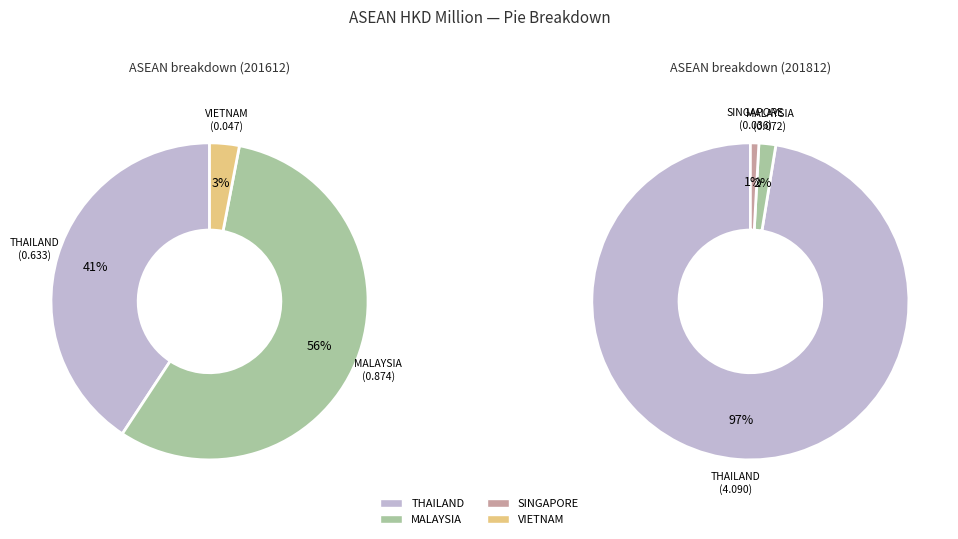

Does any single category account for the majority?

Yes